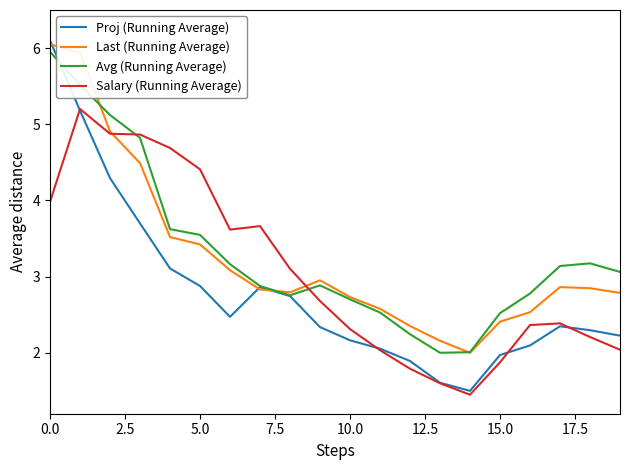

Which series has the widest spread of values?

Proj (Running Average)